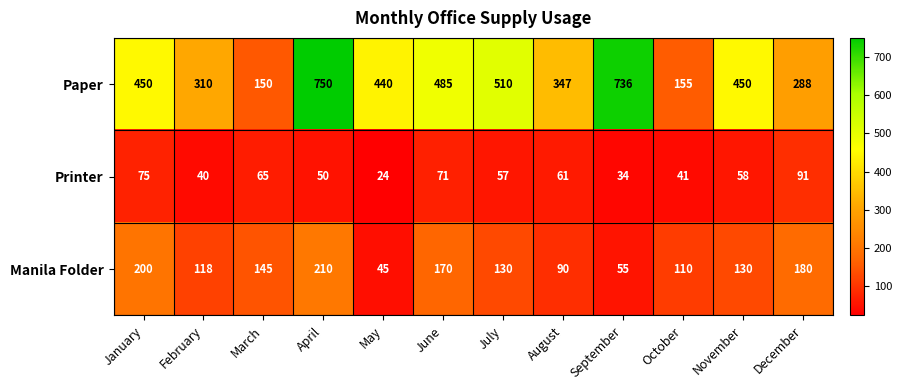

What is the approximate value of Printer at April, to the nearest 5?

50